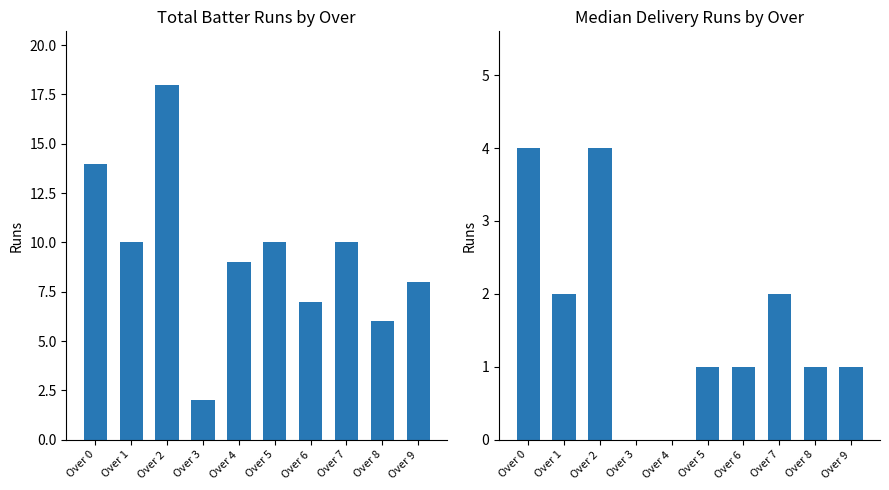

What are all the series names shown in the legend?

Total Batter Runs, Median Delivery Runs